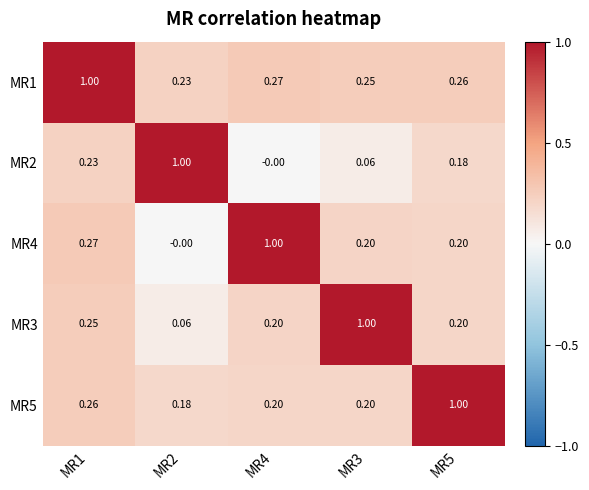

Is the value of MR3 at MR3 greater than the value of MR2 at MR1?

Yes